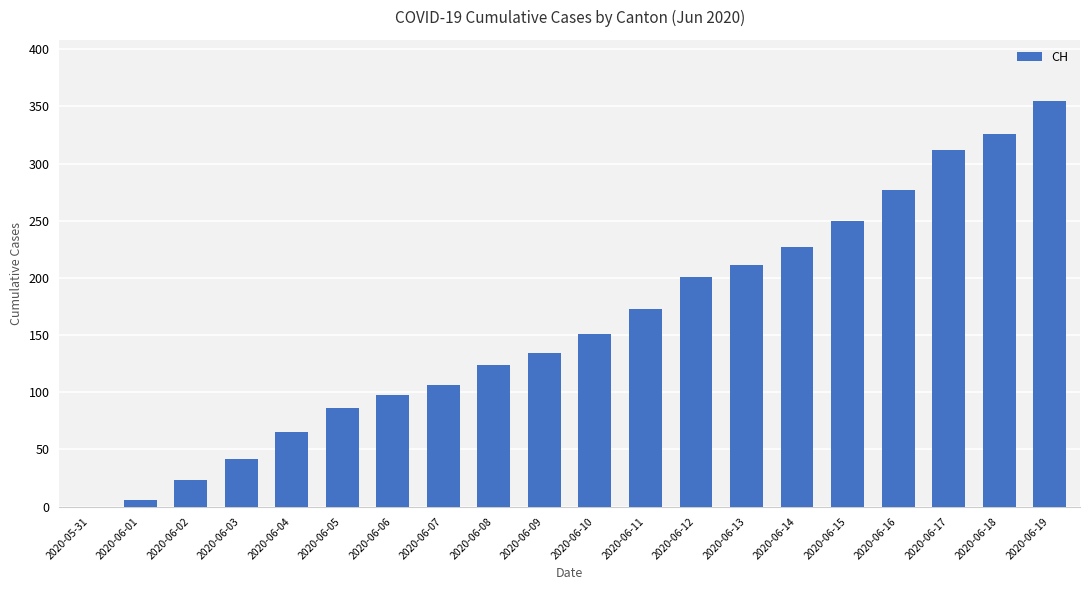

What value does the data have at 2020-06-05, to the nearest 50?

100